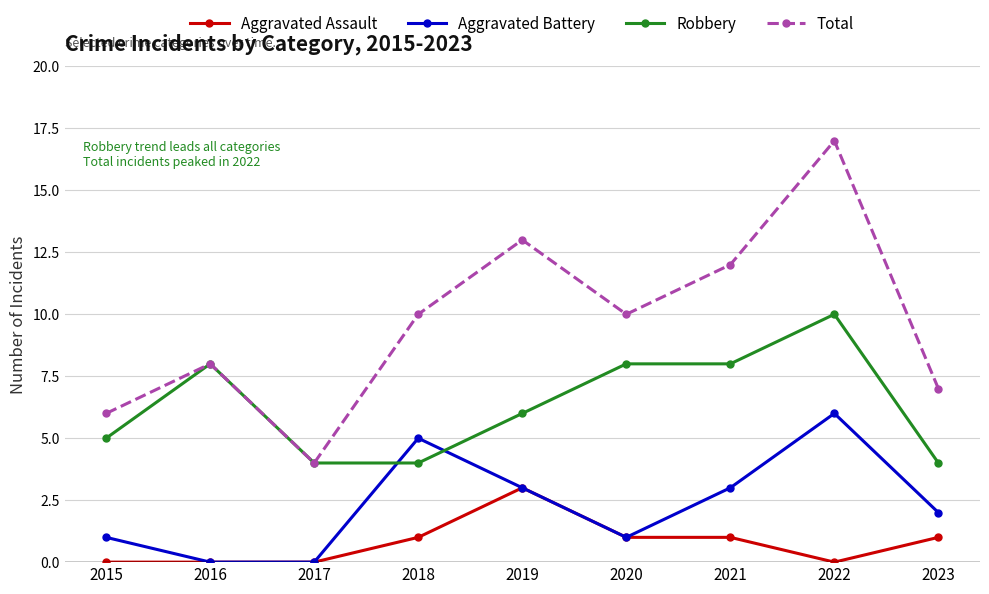

Reading right to left, transcribe all the data shown in this chart.

Aggravated Assault: 1	0	1	1	3	1	0	0	0
Aggravated Battery: 2	6	3	1	3	5	0	0	1
Robbery: 4	10	8	8	6	4	4	8	5
Total: 7	17	12	10	13	10	4	8	6